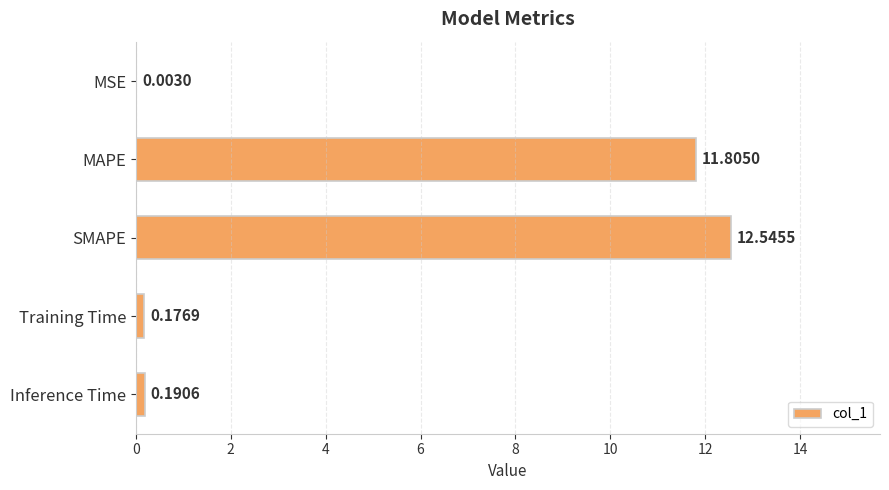

Between SMAPE and MSE, which is larger?

SMAPE